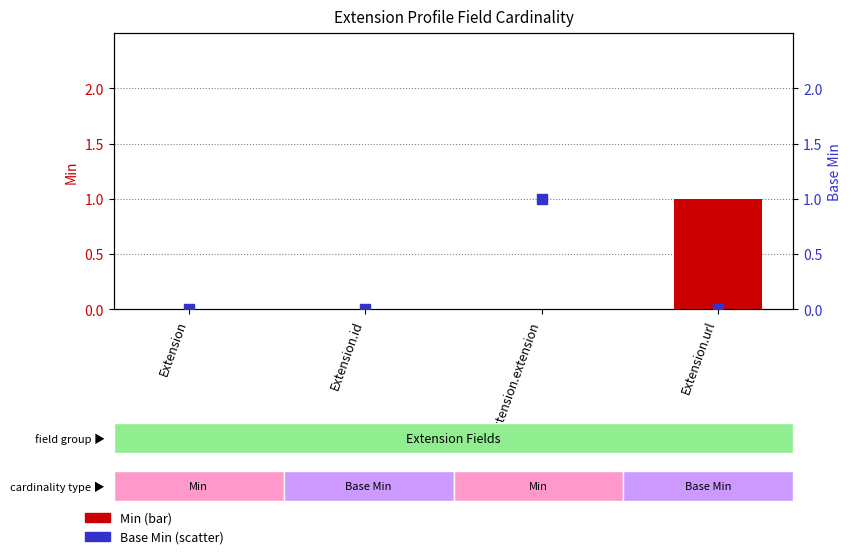

At how many categories does at least one series exceed 0?

2